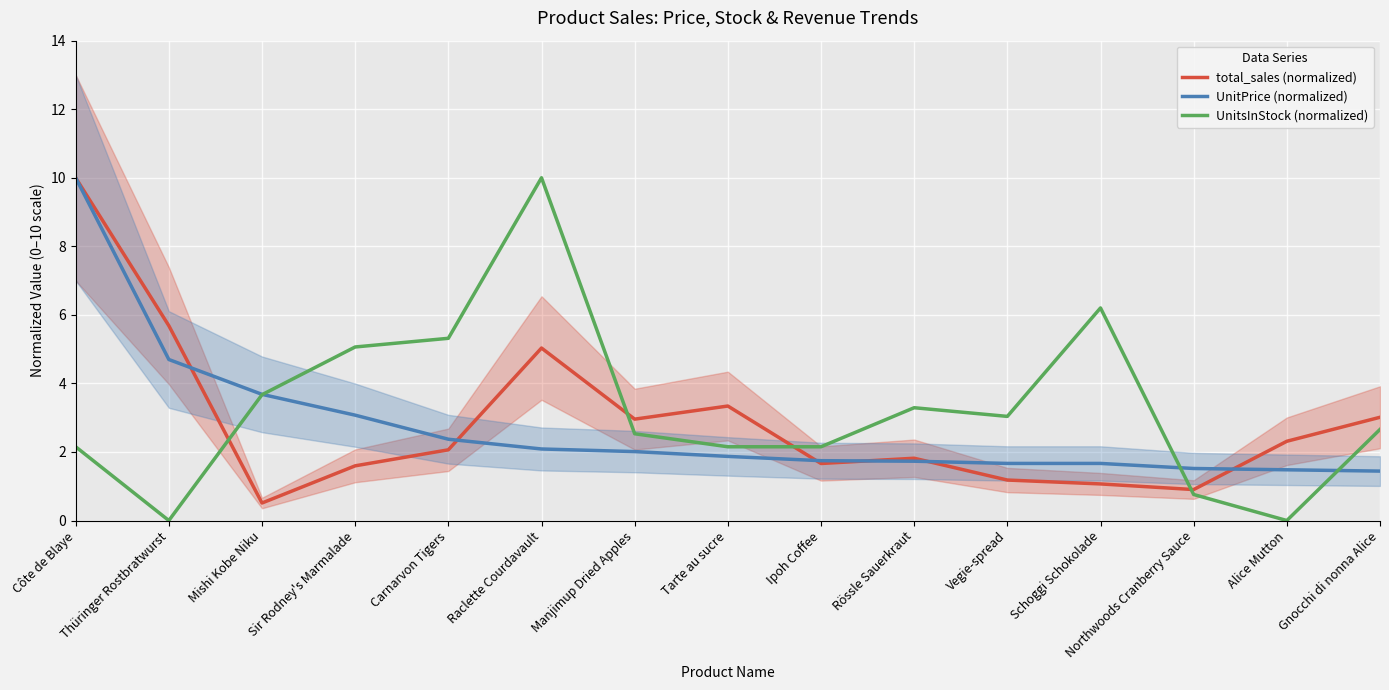

Rank the series at Raclette Courdavault from highest to lowest value.

UnitsInStock (normalized), total_sales (normalized), UnitPrice (normalized)